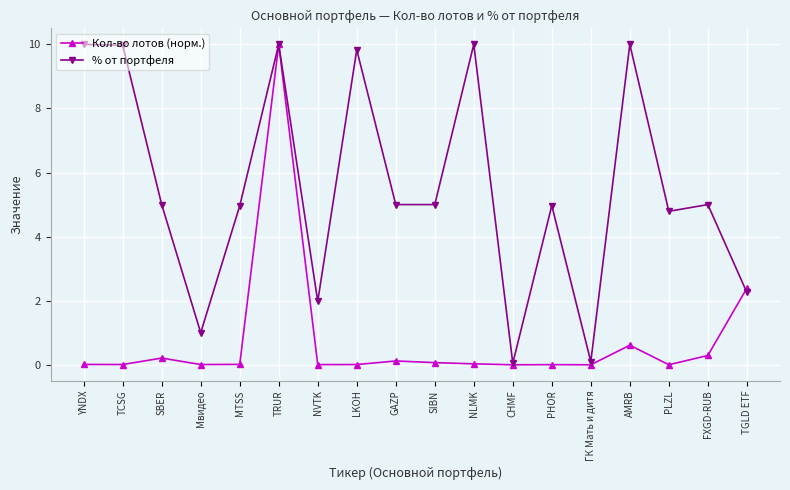

What is the highest value of the Кол-во лотов (норм.) series?

10.0